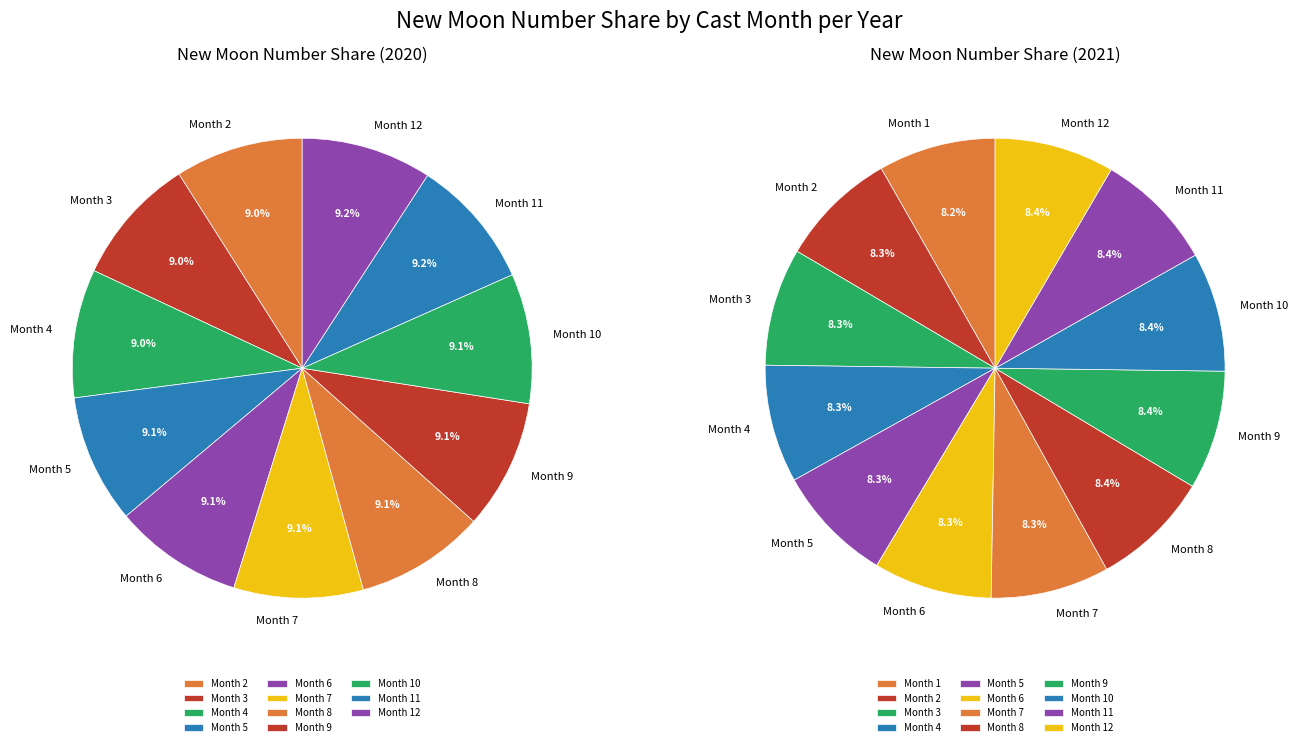

Count the number of slices in the pie.

23